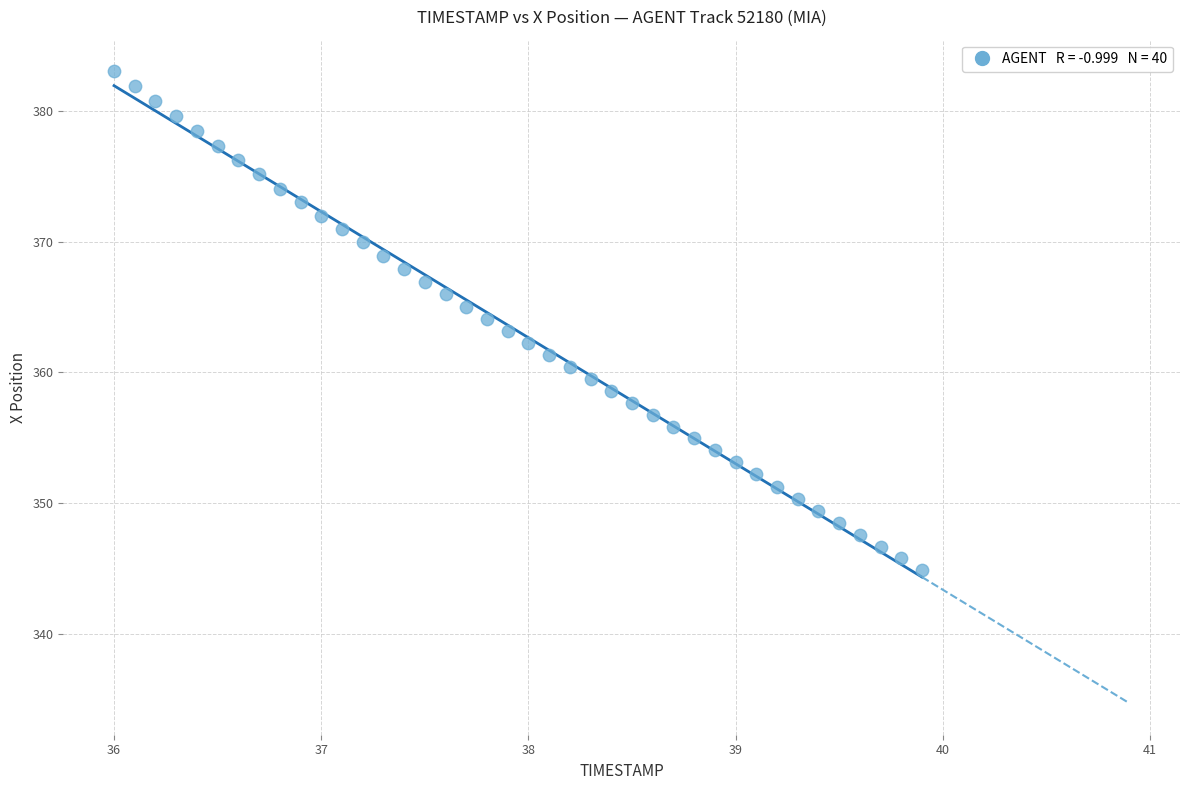

What is the range of Y values (max minus min)?

38.1